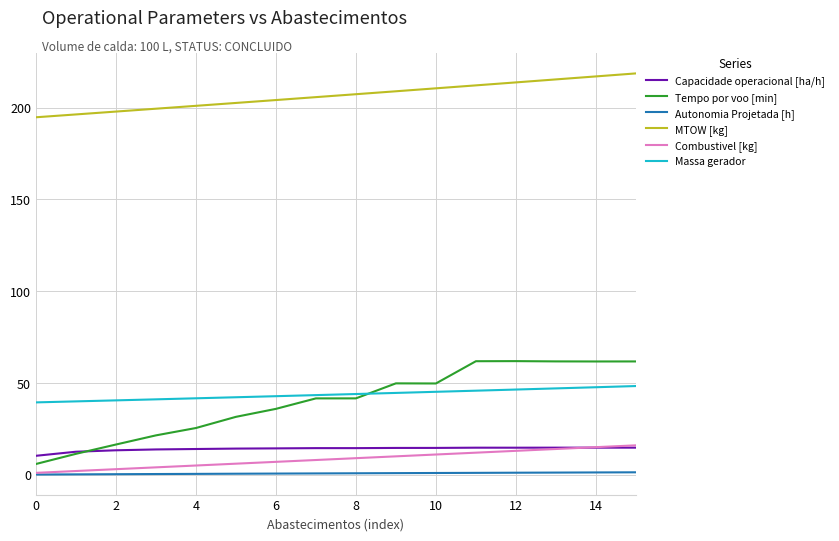

Which series has the largest range (max minus min)?

Tempo por voo [min]